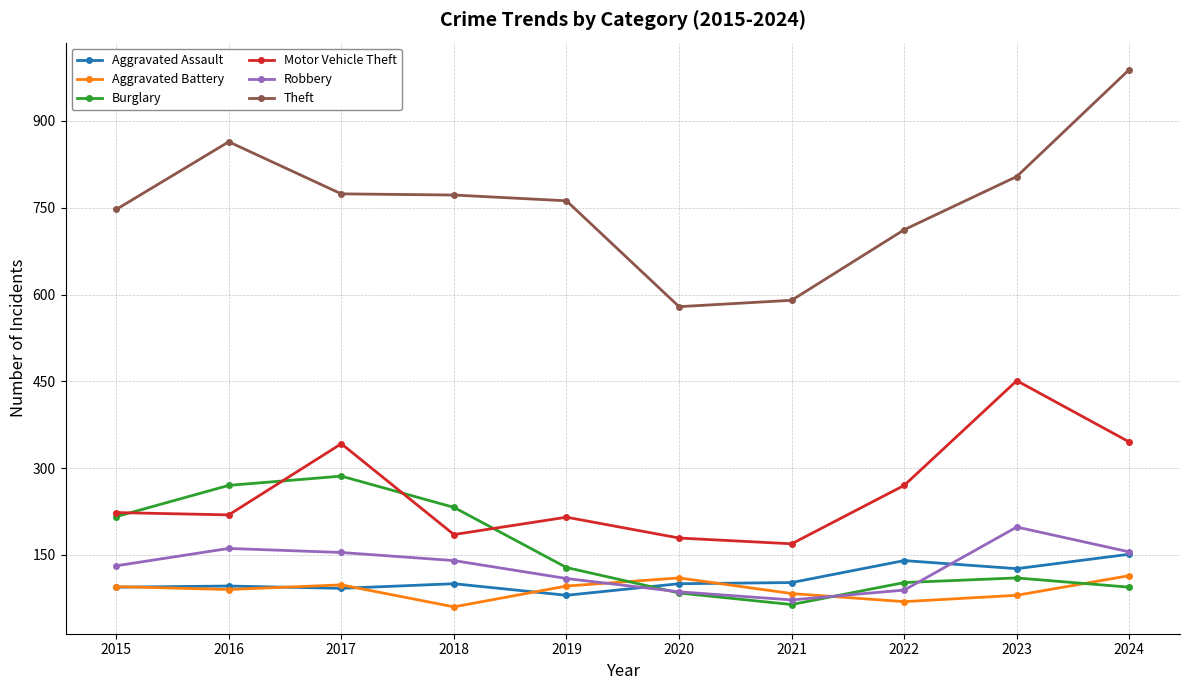

What are all the series names shown in the legend?

Aggravated Assault, Aggravated Battery, Burglary, Motor Vehicle Theft, Robbery, Theft